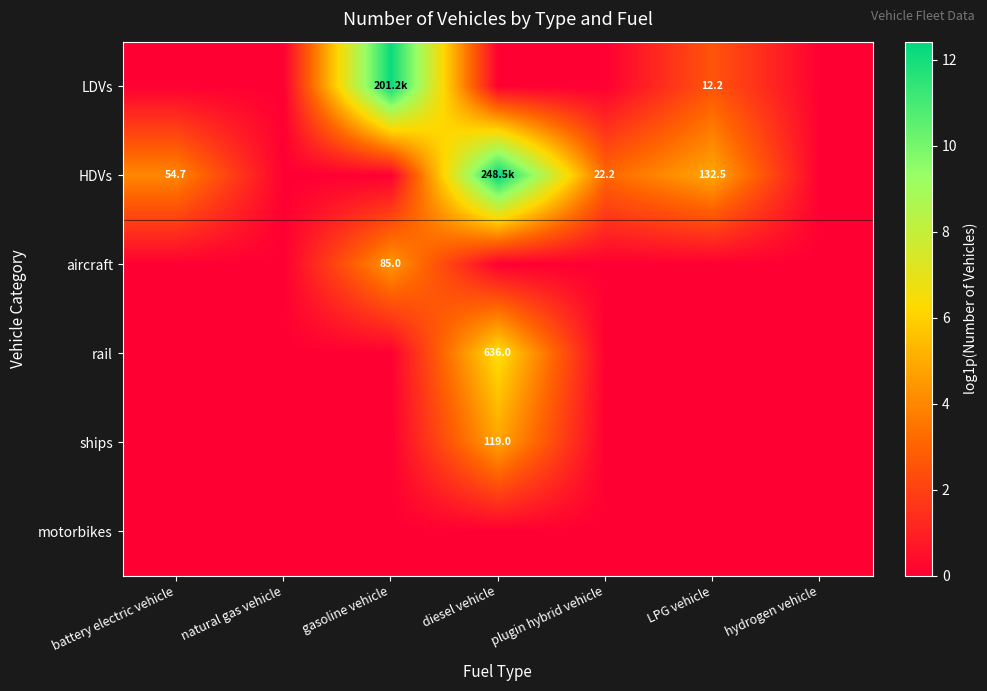

Is the value of aircraft at gasoline vehicle greater than the value of rail at diesel vehicle?

No